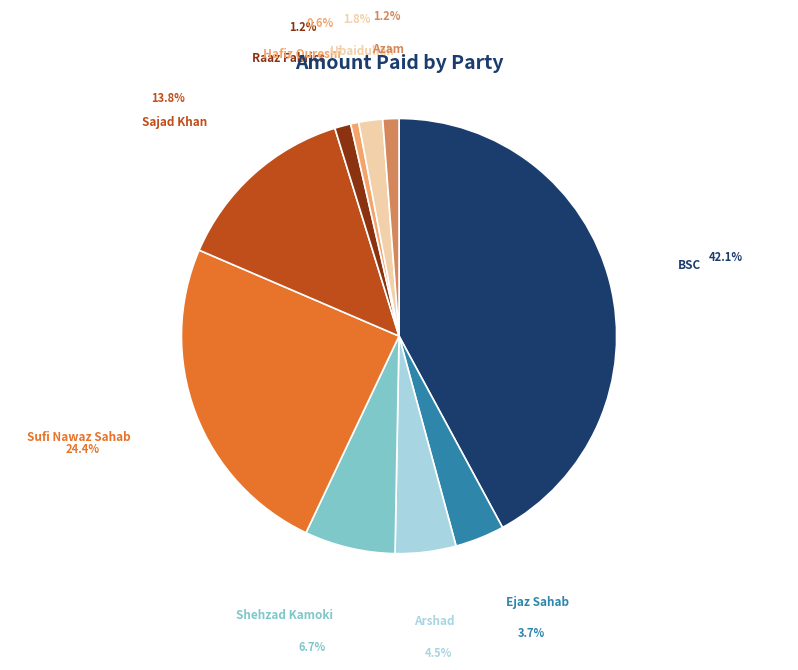

Approximately how many times larger is the value at Shehzad Kamoki compared to Sufi Nawaz Sahab?

0.3